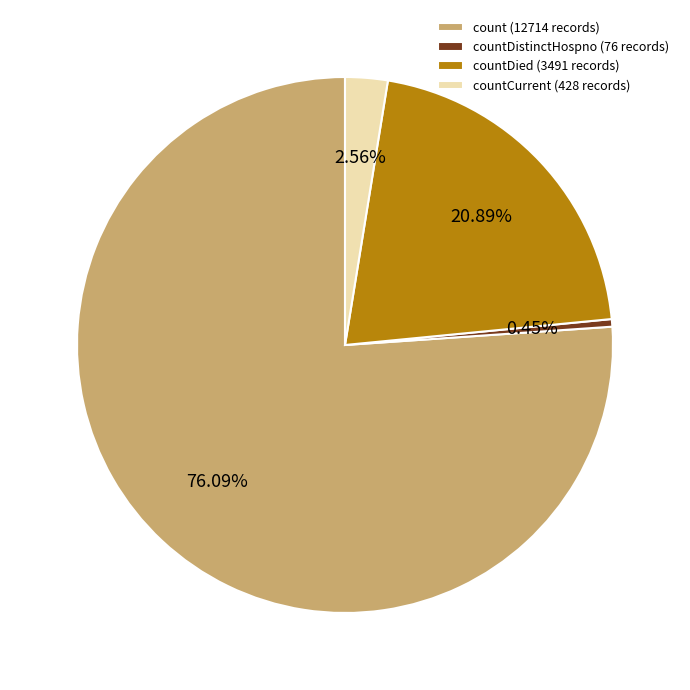

How many slices are in this pie chart?

4